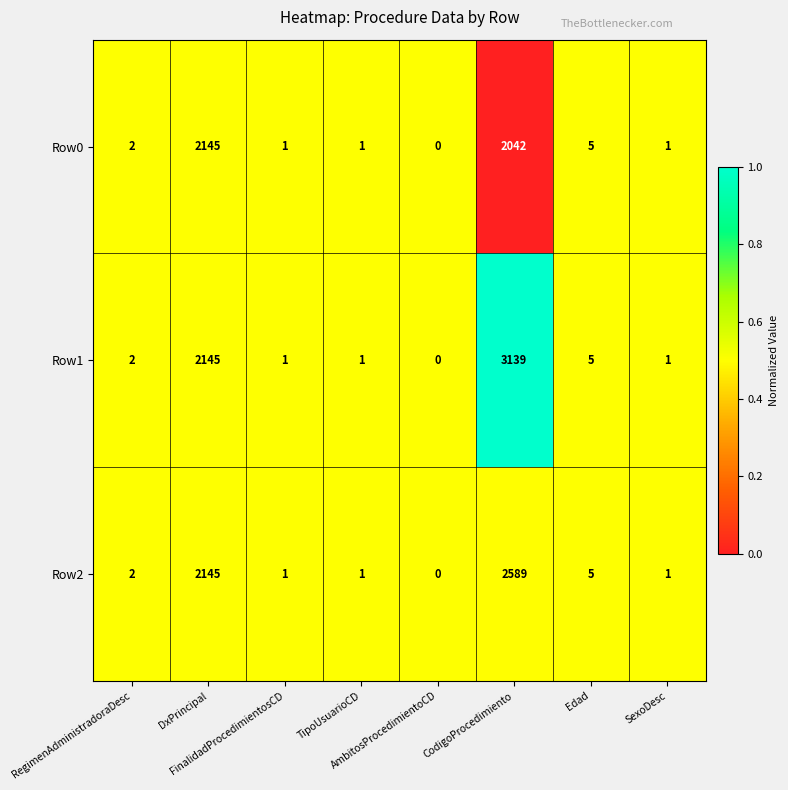

What is the difference between the maximum and minimum values in the Row0 series?

2145